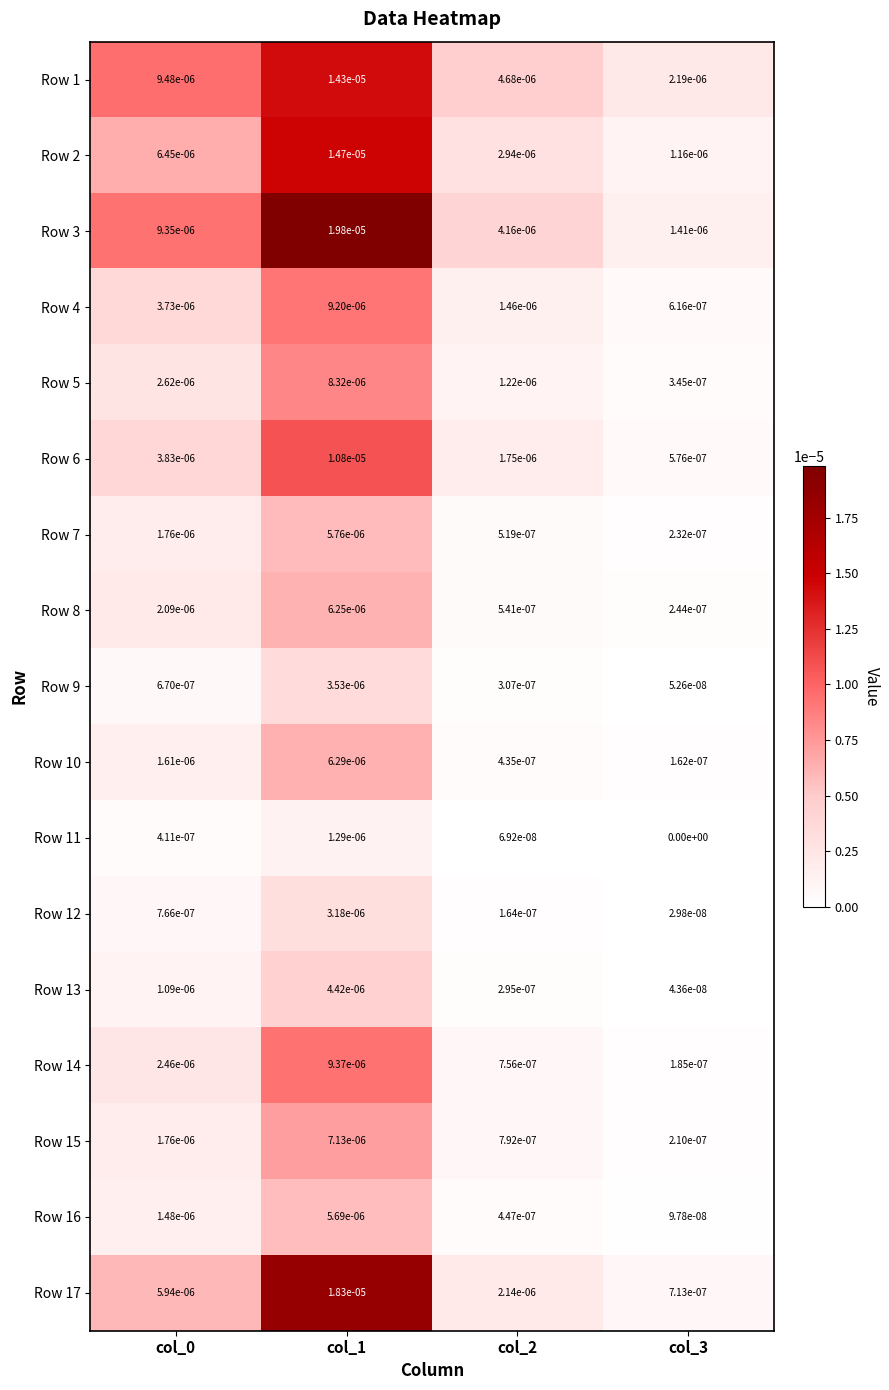

Which label corresponds to the smallest value in the chart?

col_3